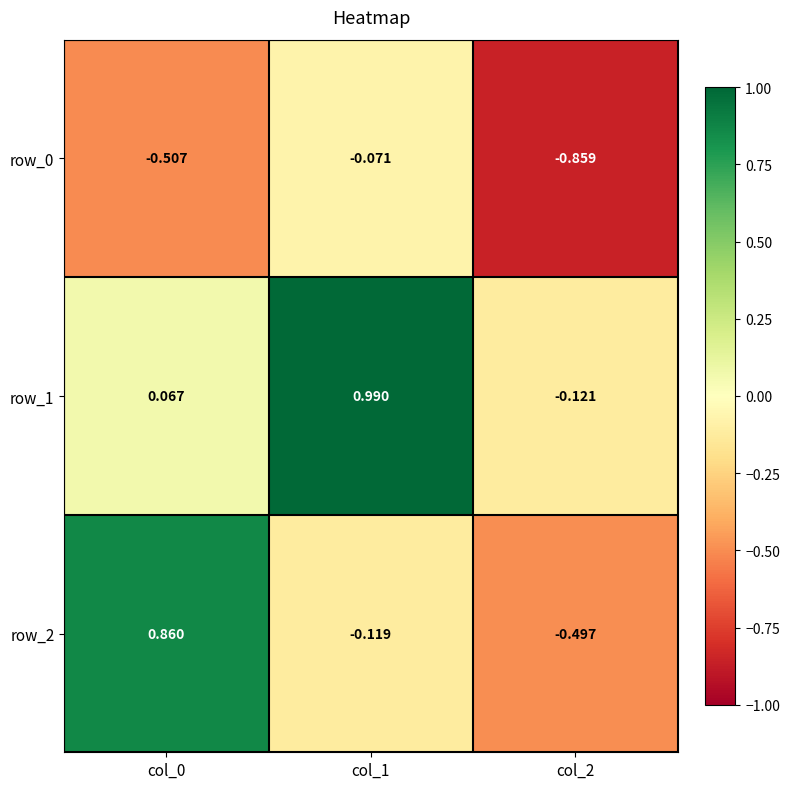

Is the value of row_1 at col_2 greater than the value of row_2 at col_2?

Yes